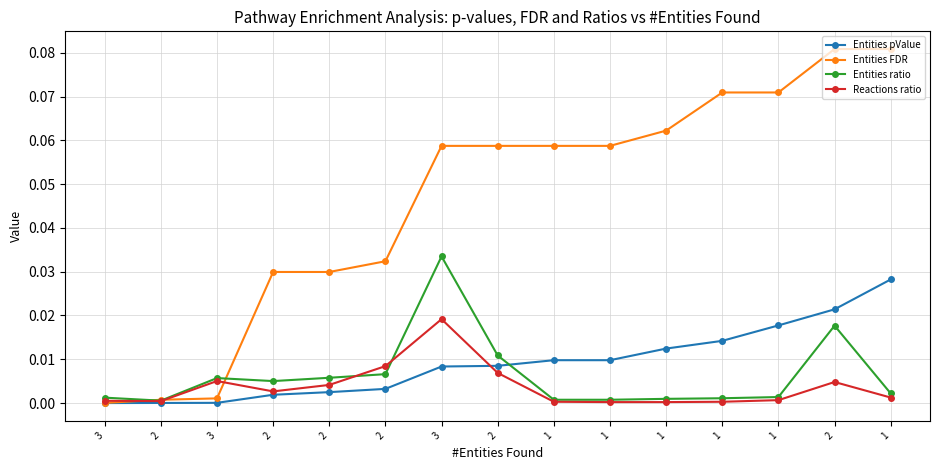

True or false: Entities ratio and Entities pValue intersect in this chart.

True